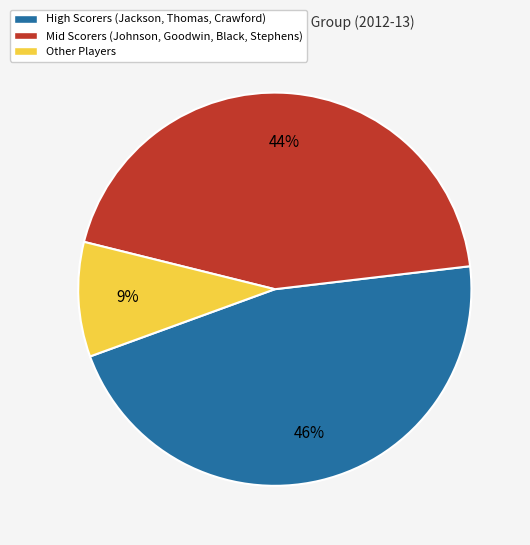

To the nearest percent, what is the difference between the largest and smallest slice percentages?

37%